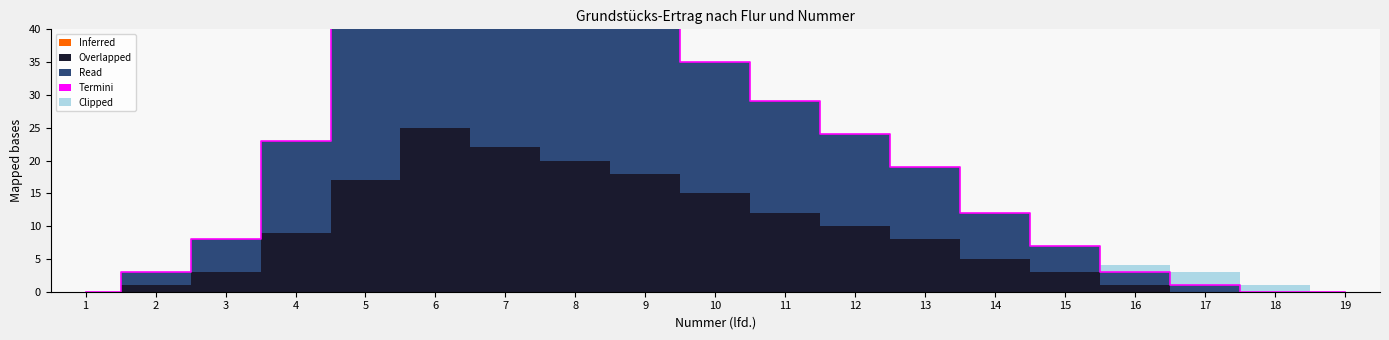

True or false: Clipped and Inferred cross at least once.

False